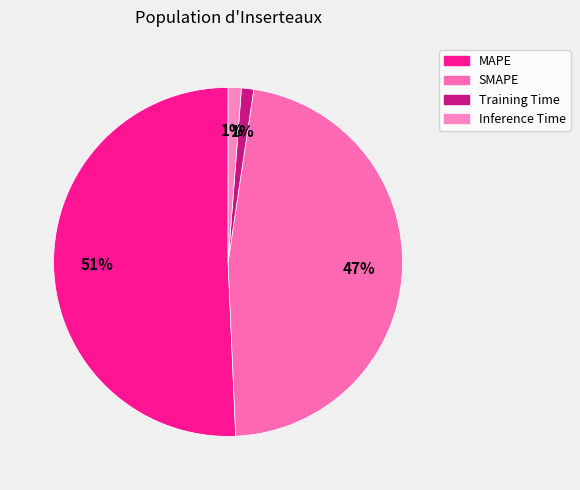

To the nearest percent, what percentage of the pie is MAPE?

51%